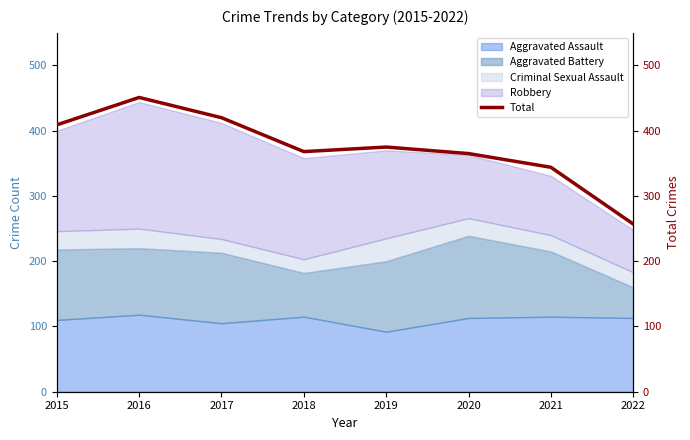

Where is the first local minimum?

2018